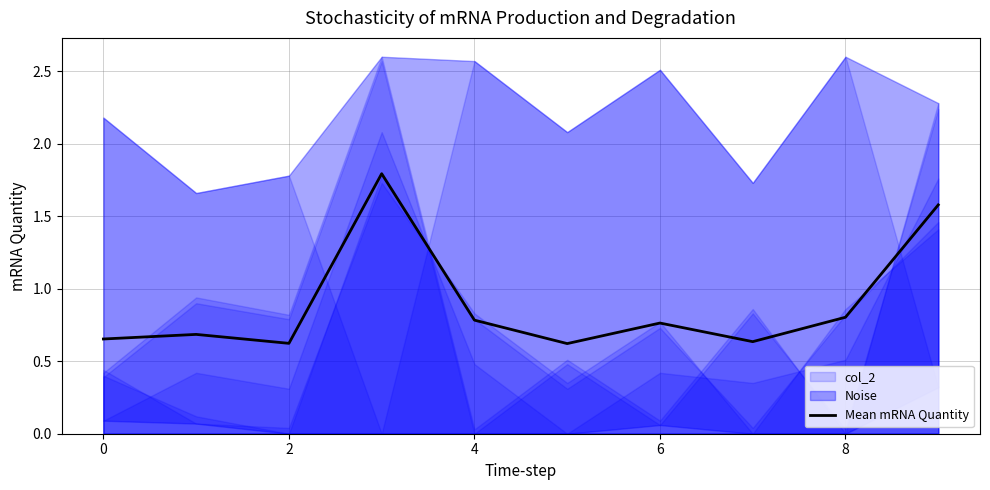

What is the label of the 1st point from the right?

9